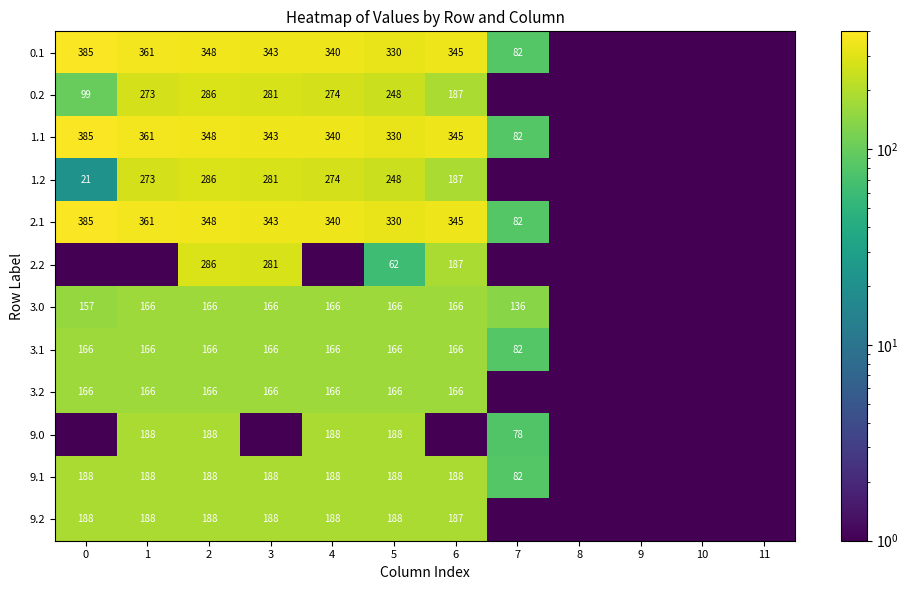

The 2.2 series shows 96.3 at 5. True or false?

False